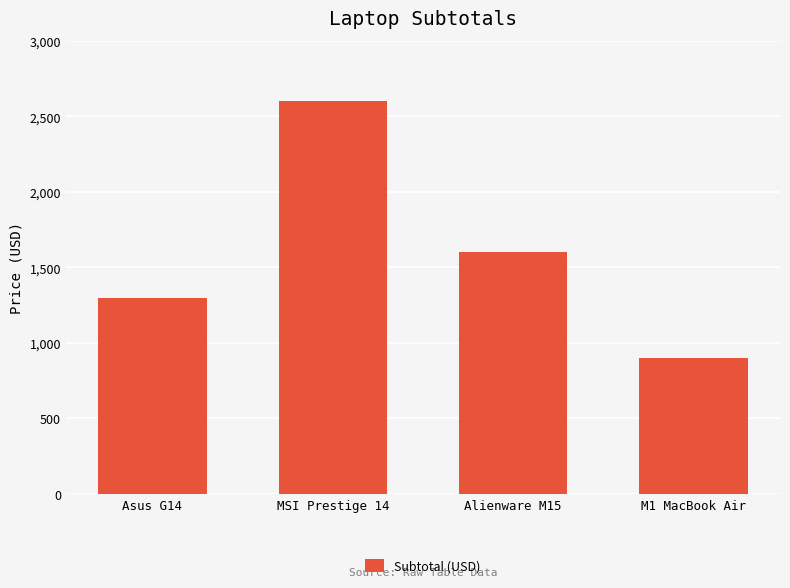

Rank the categories by value from lowest to highest.

M1 MacBook Air, Asus G14, Alienware M15, MSI Prestige 14